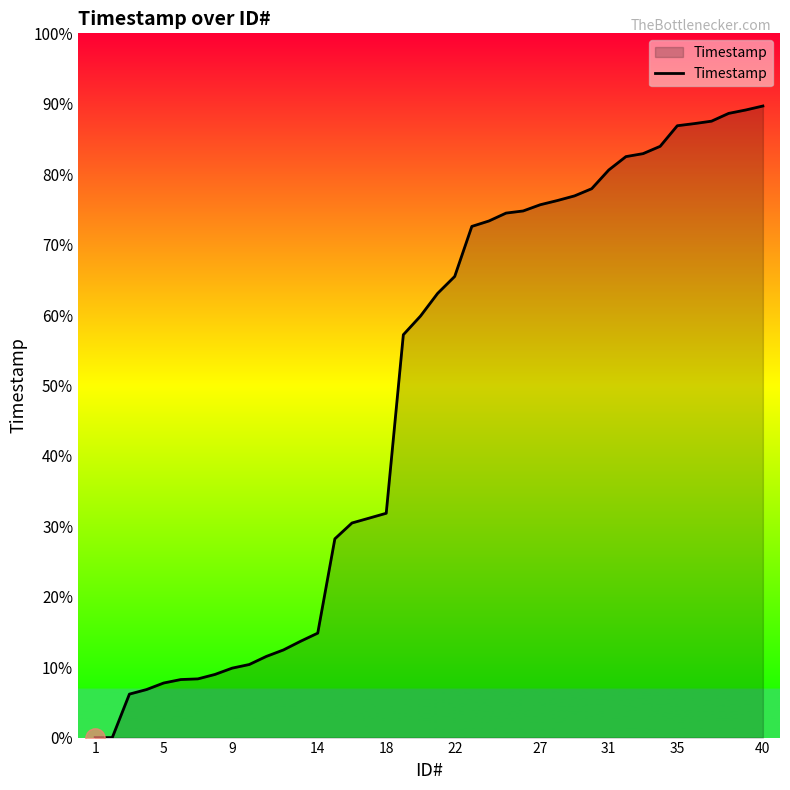

Does the chart have visible grid lines?

No